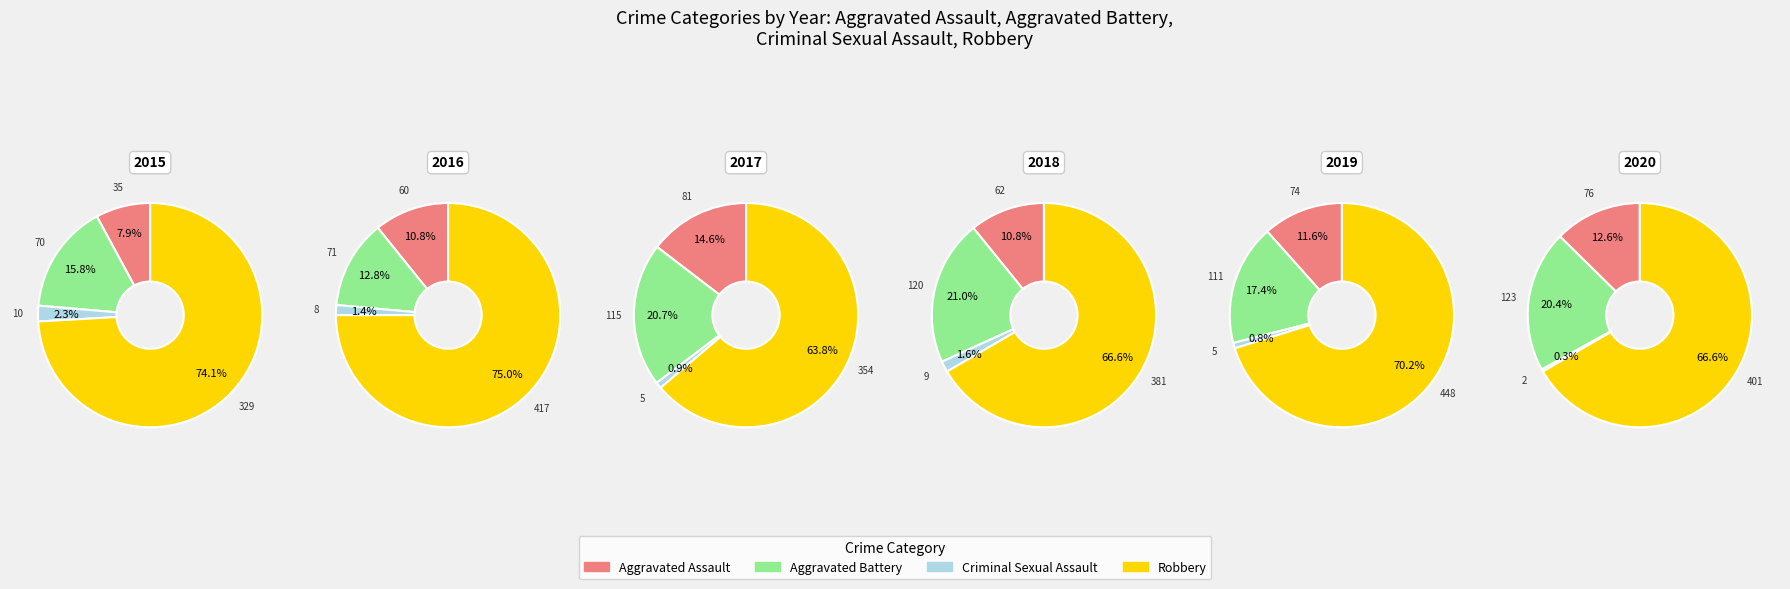

Which slice is the largest?

Robbery